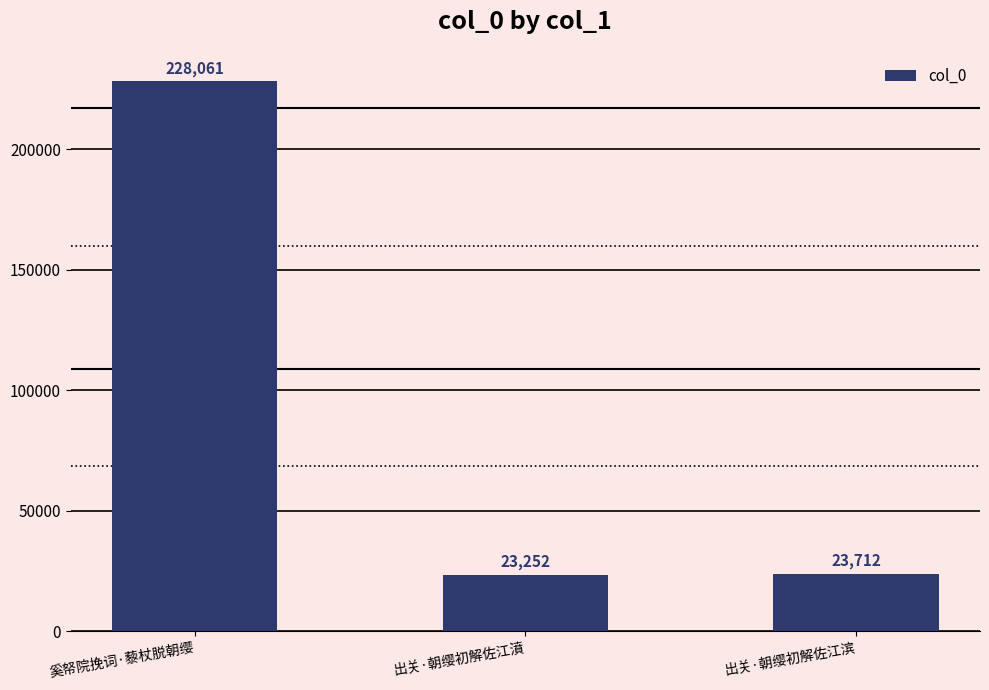

Are the bars horizontal?

No